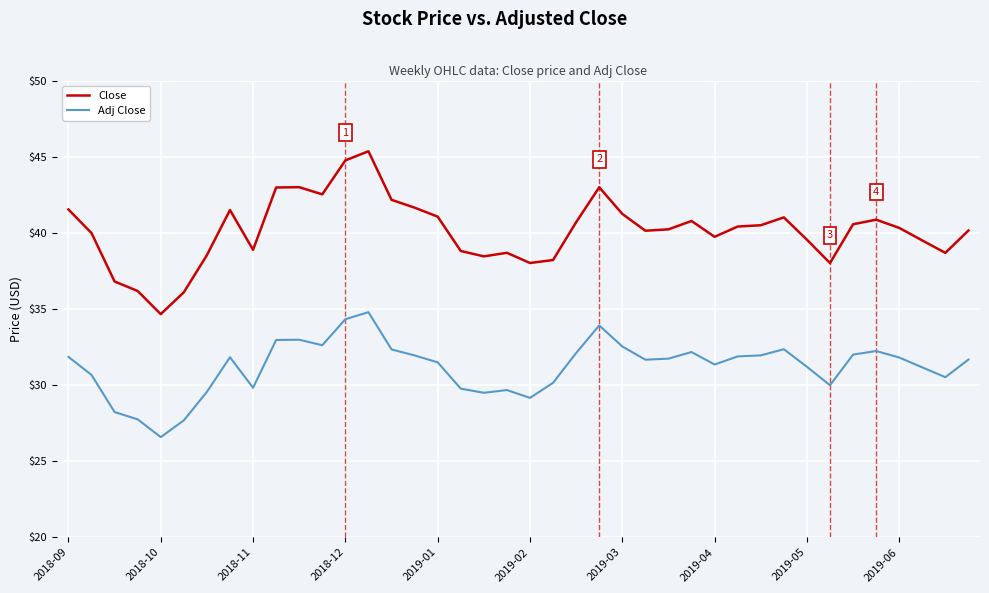

Which series has the widest spread of values?

Close